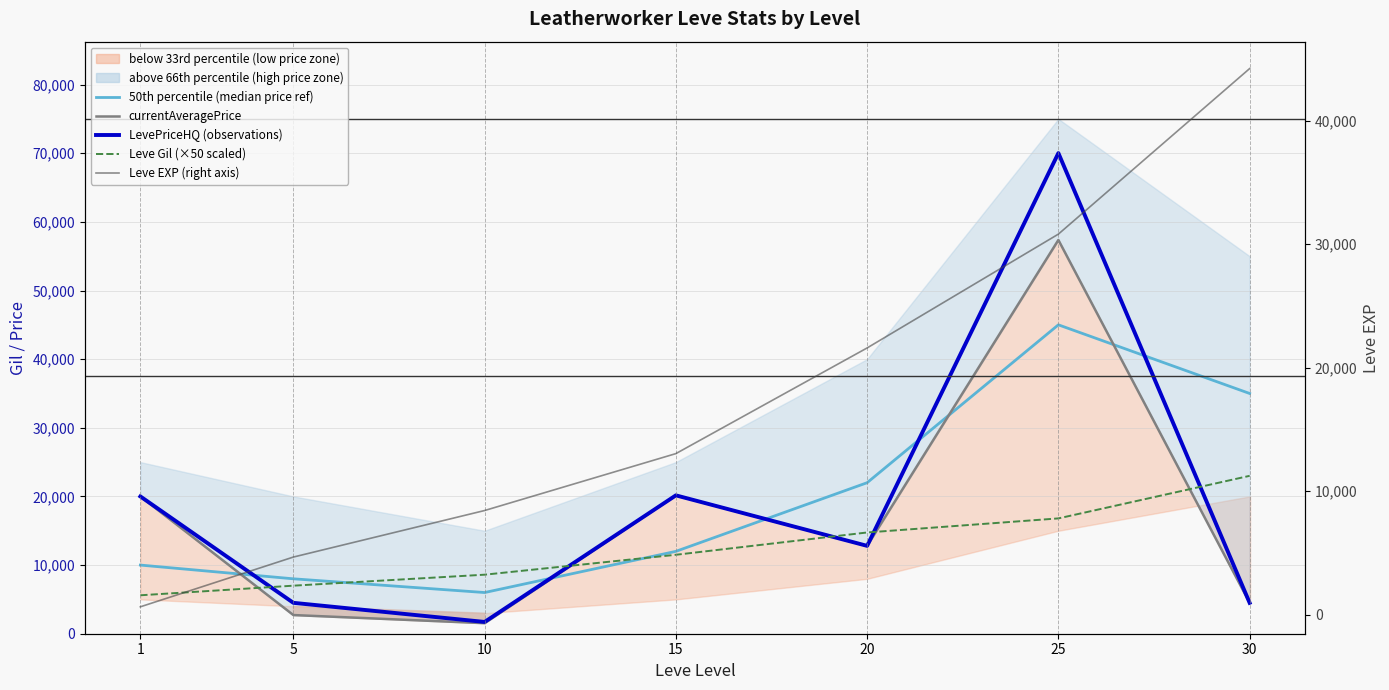

What is the minimum value shown in the chart?

630